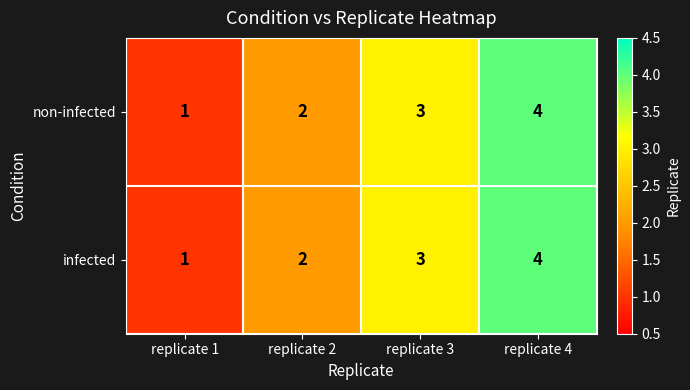

Is the value of non-infected at replicate 4 greater than the value of infected at replicate 1?

Yes